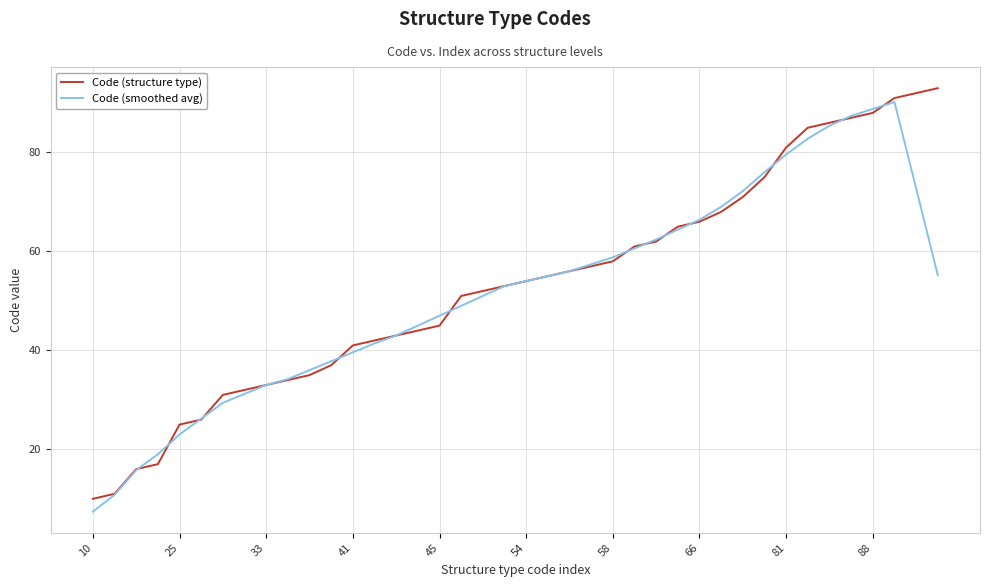

What is the highest value of the Code (structure type) series?

93.0